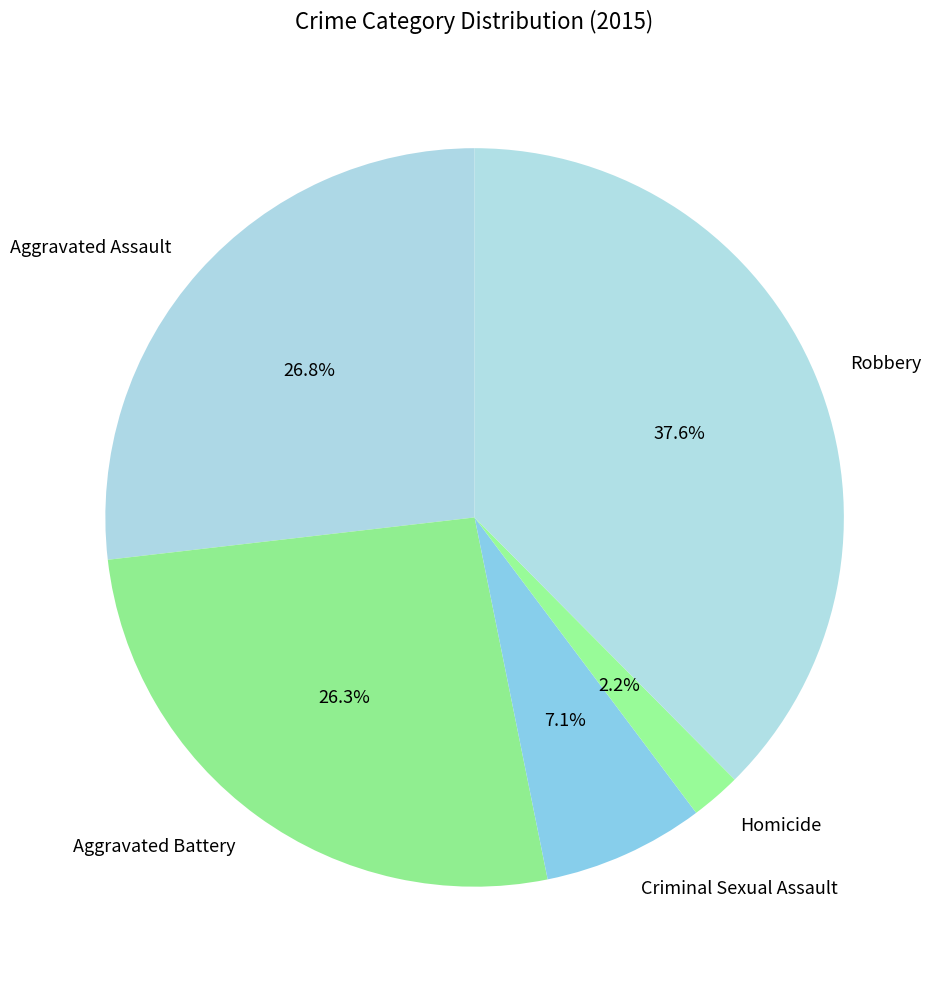

What is the largest slice in the pie chart?

Robbery